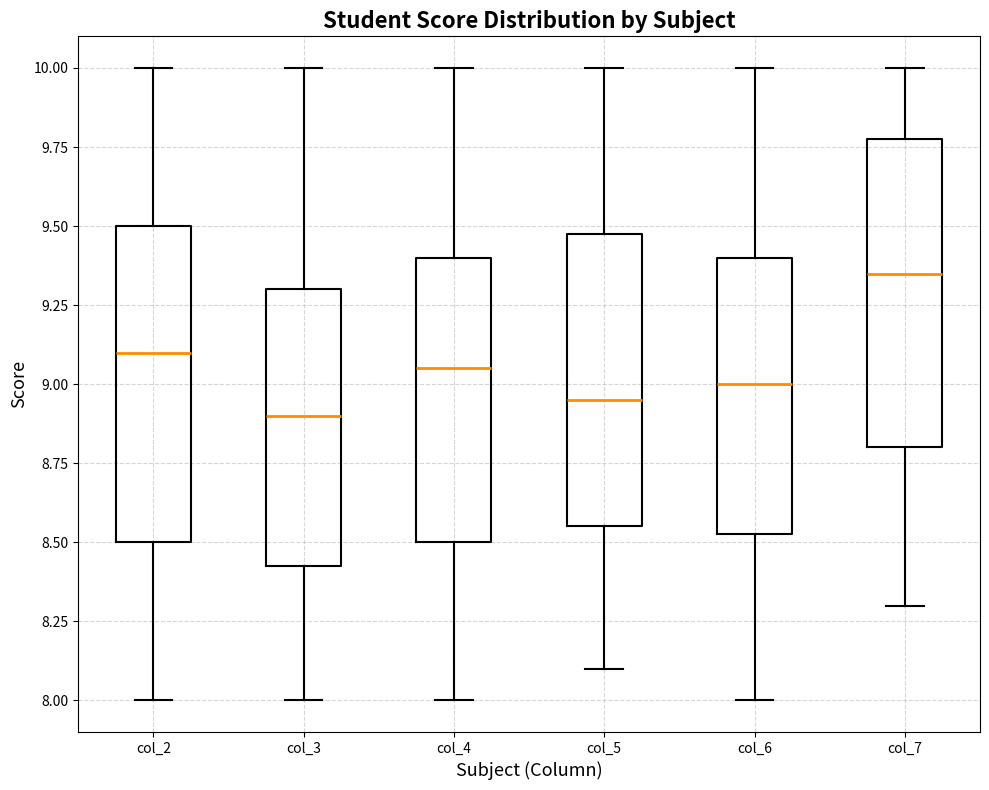

Reading left to right, read every box against the y-axis: the position of its median line, the range the box covers, and the ends of its whiskers. The values are not printed on the chart, so give them approximately, as read against the axis.

col_2: median 9.10, box 8.50 to 9.50, whiskers 8.00 to 10.00
col_3: median 8.90, box 8.45 to 9.30, whiskers 8.00 to 10.00
col_4: median 9.05, box 8.50 to 9.40, whiskers 8.00 to 10.00
col_5: median 8.95, box 8.55 to 9.50, whiskers 8.10 to 10.00
col_6: median 9.00, box 8.55 to 9.40, whiskers 8.00 to 10.00
col_7: median 9.35, box 8.80 to 9.80, whiskers 8.30 to 10.00